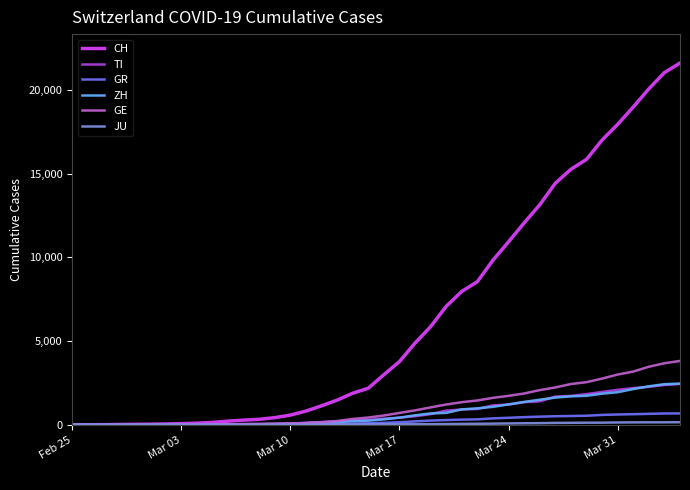

Which series has the widest spread of values?

CH